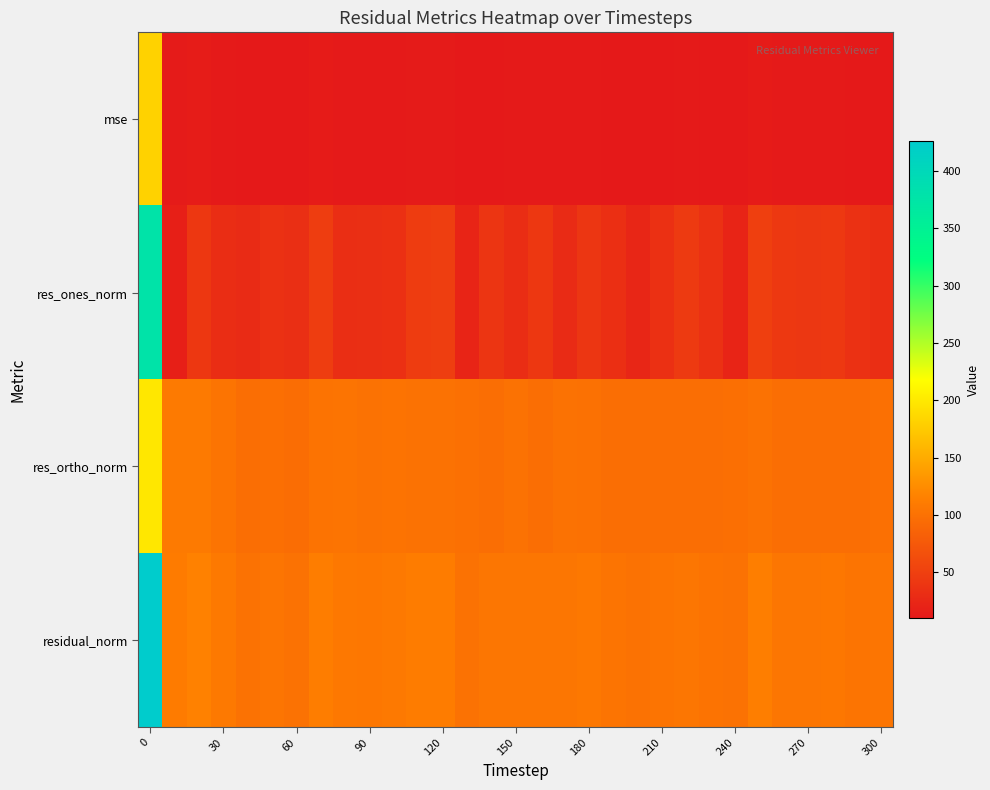

Which series has the largest range (max minus min)?

res_ones_norm